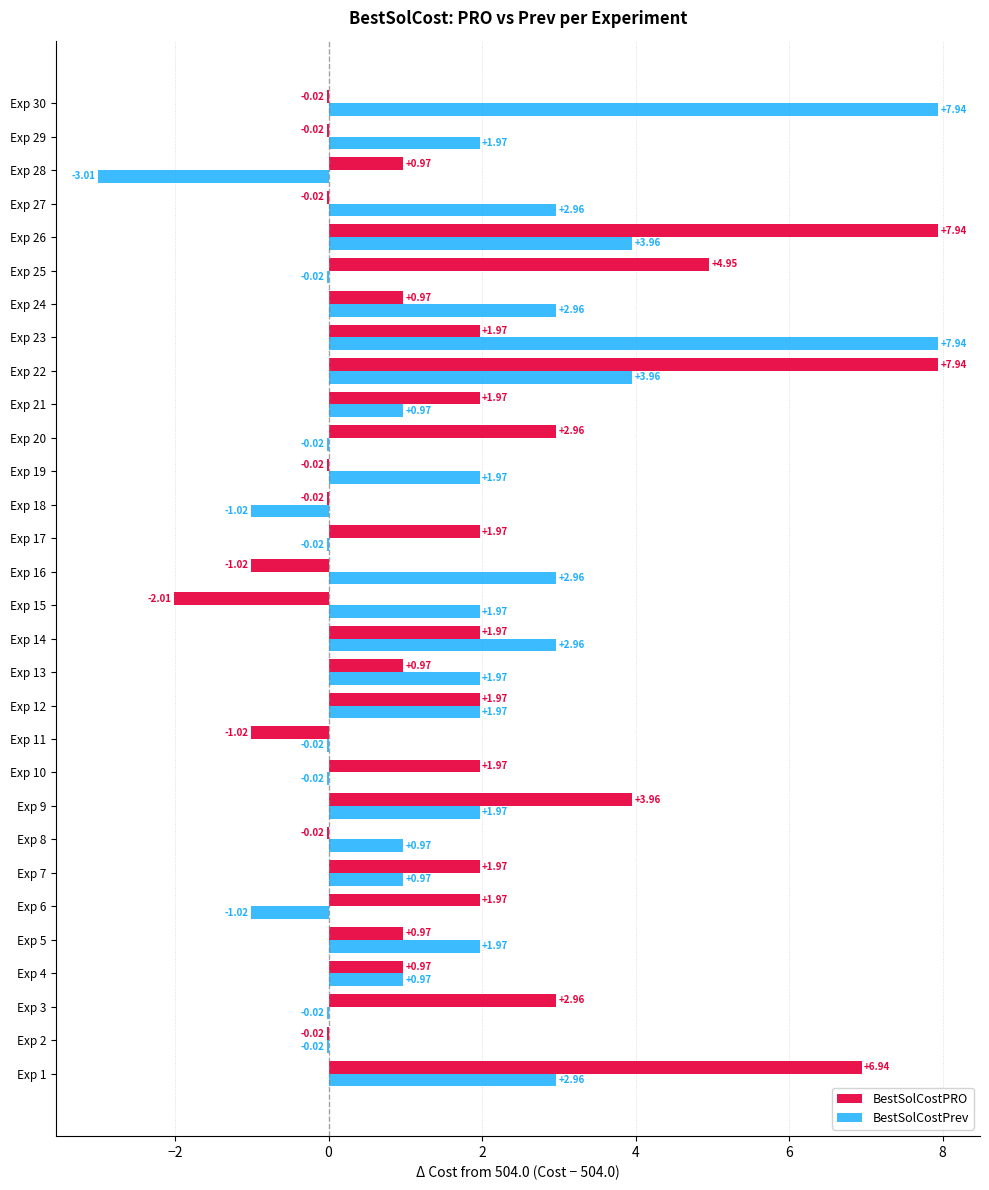

Is the value of BestSolCostPRO at Exp 2 greater than the value of BestSolCostPrev at Exp 24?

No